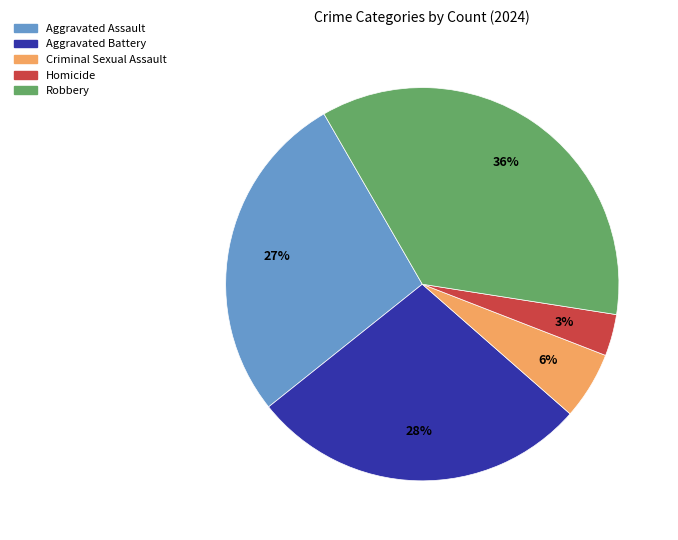

Is there a majority slice in this chart?

No